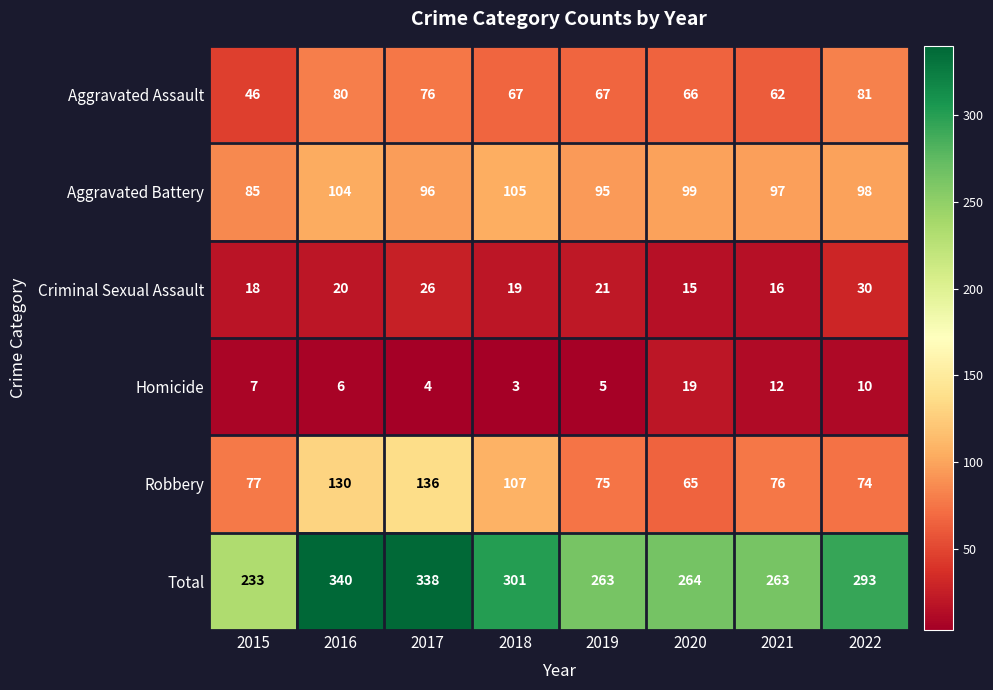

Which series has the widest spread of values?

Total